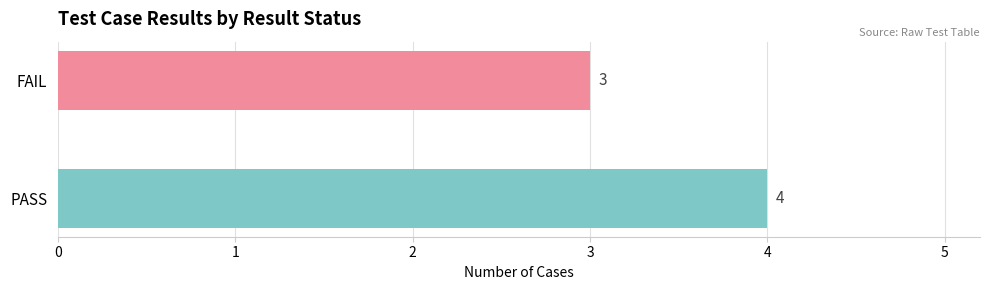

What is the label of the 1st bar from the bottom?

PASS